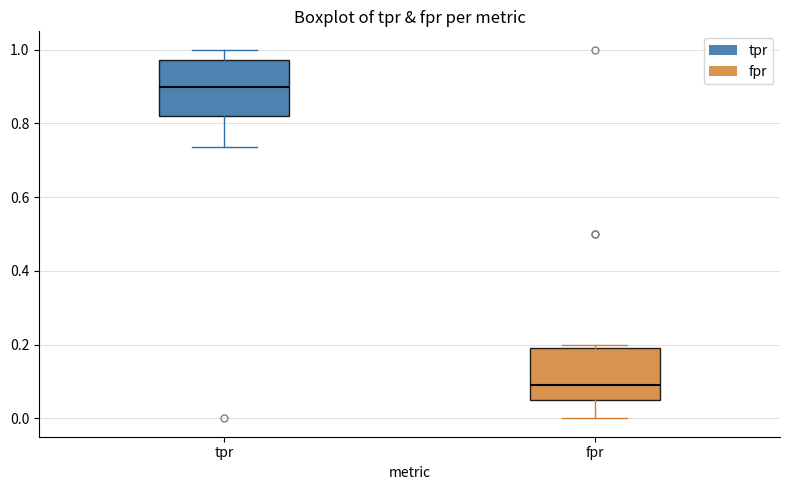

Which box's median line is the highest?

tpr